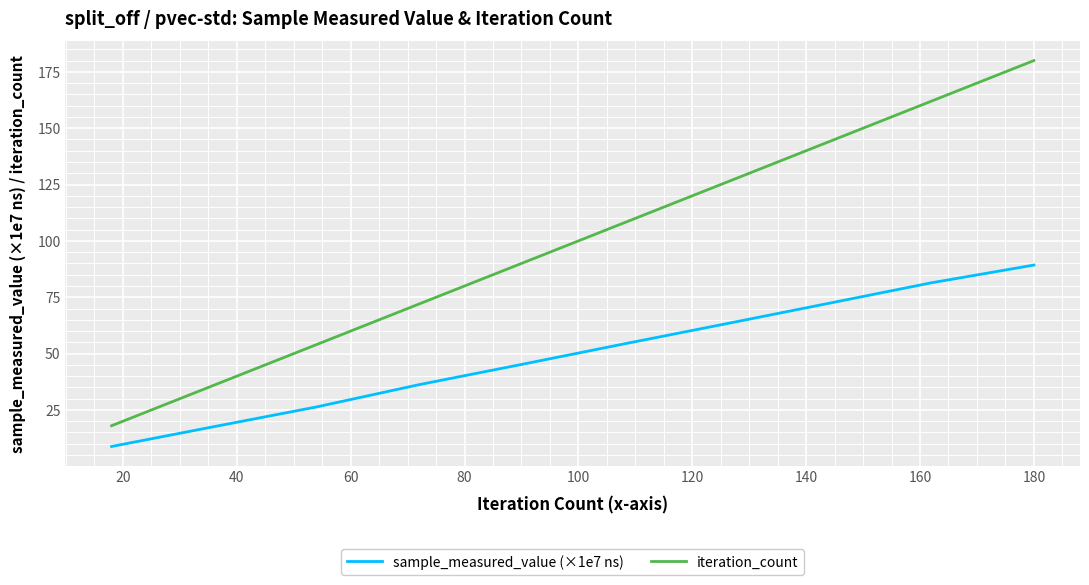

List the series in order of their peak value, highest first.

iteration_count, sample_measured_value (×1e7 ns)